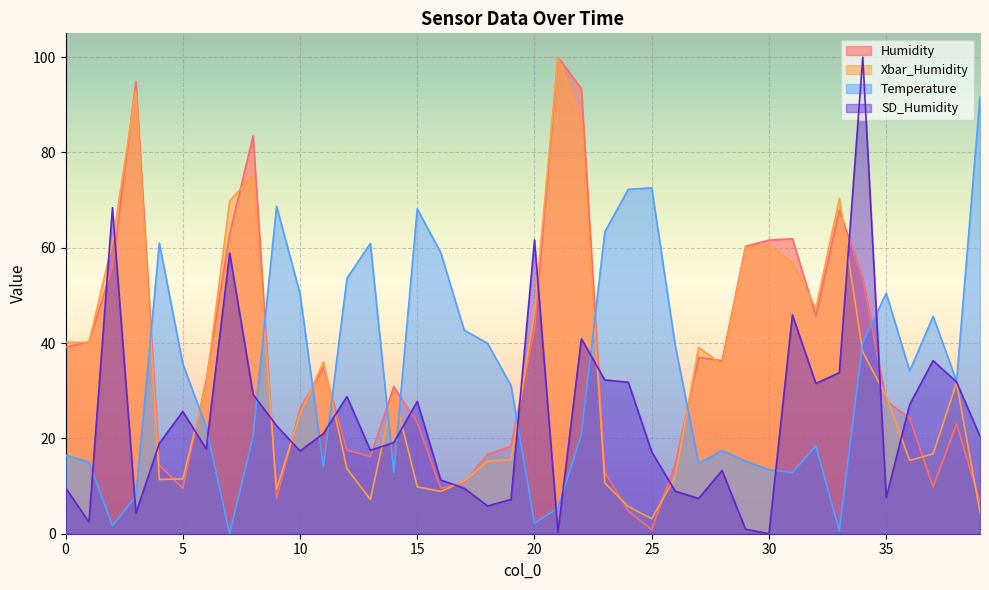

The value of Xbar_Humidity at 37 is 5.3. True or false?

False